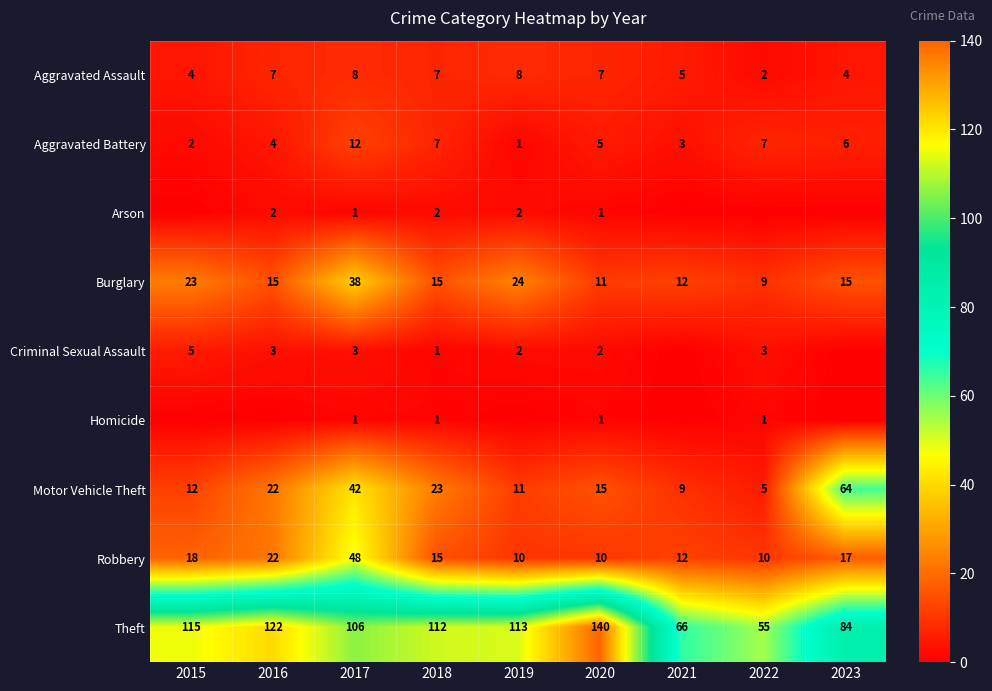

Which series changed the most between 2018 and 2020?

Theft